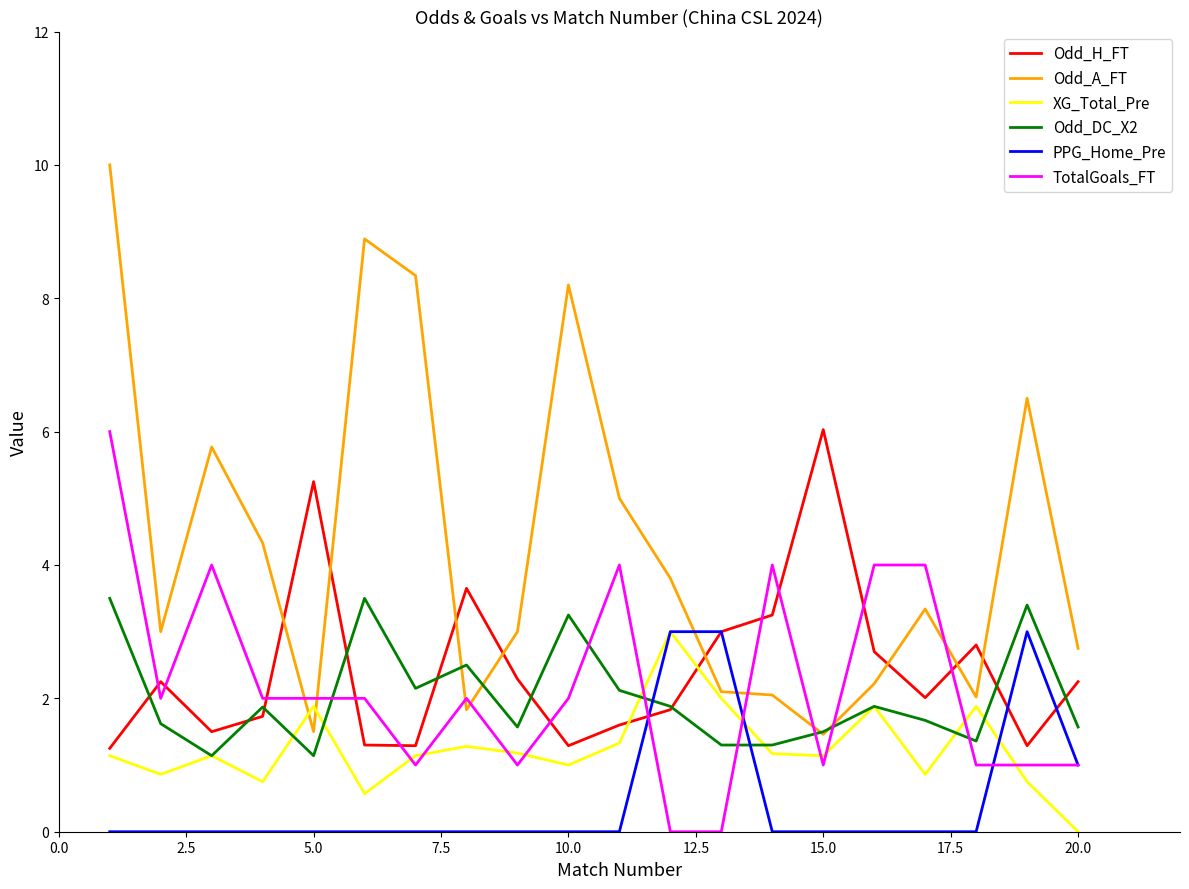

Which series has the largest range (max minus min)?

Odd_A_FT